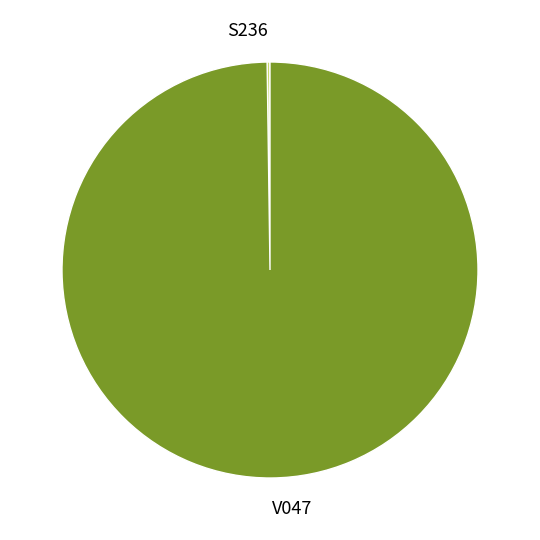

Does any single category account for the majority?

Yes